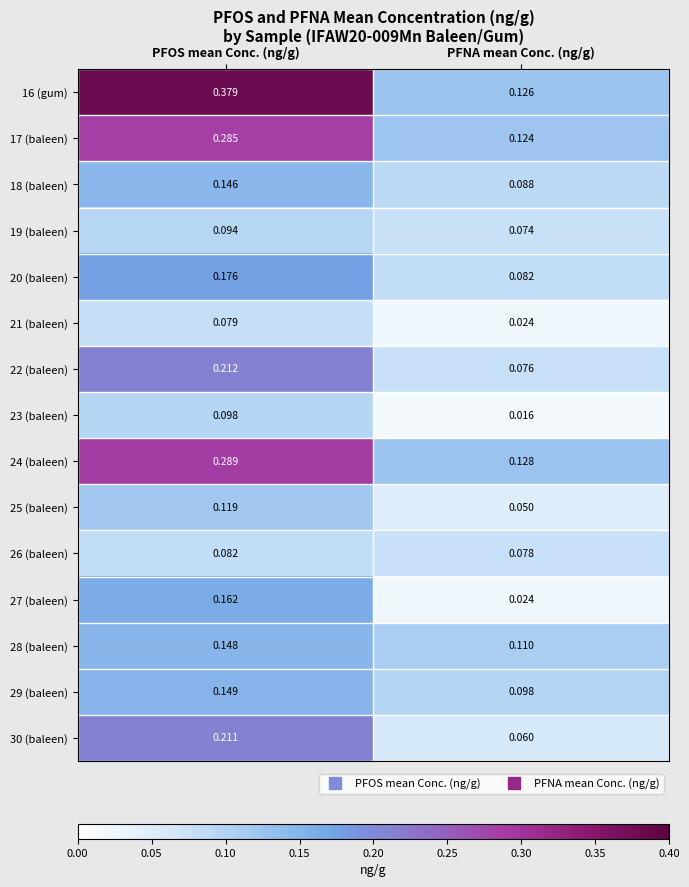

Which series has the largest total across all categories?

16 (gum)